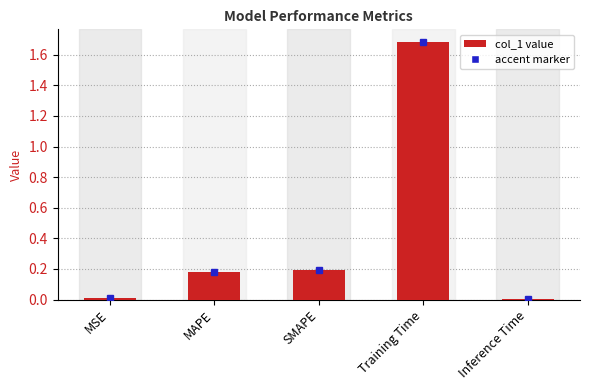

Count the number of categories in the chart.

5